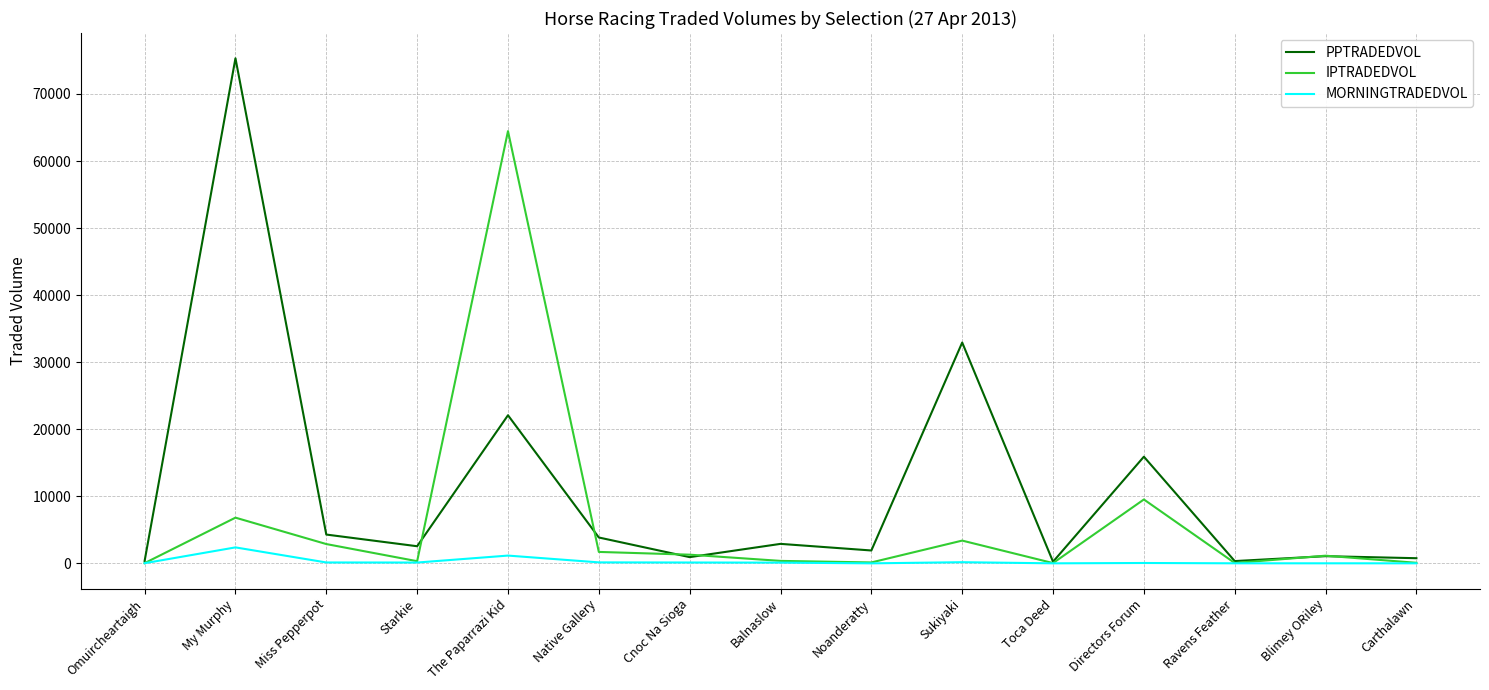

Rank the series by their average value, from lowest to highest.

MORNINGTRADEDVOL, IPTRADEDVOL, PPTRADEDVOL